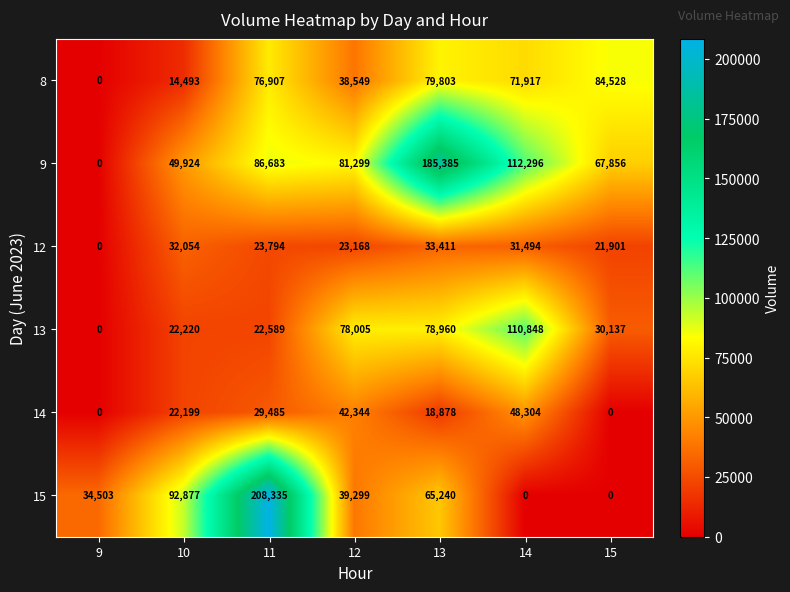

Rank the series by their maximum value, from lowest to highest.

12, 14, 8, 13, 9, 15